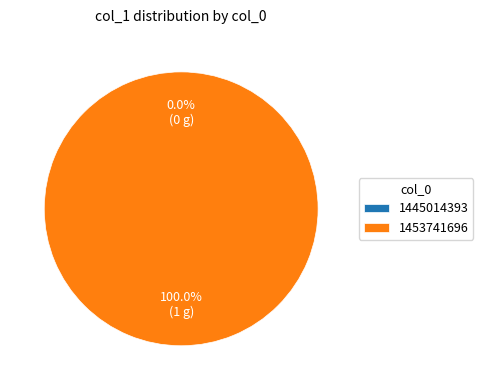

The 1453741696 slice represents 99% of the pie. True or false?

False